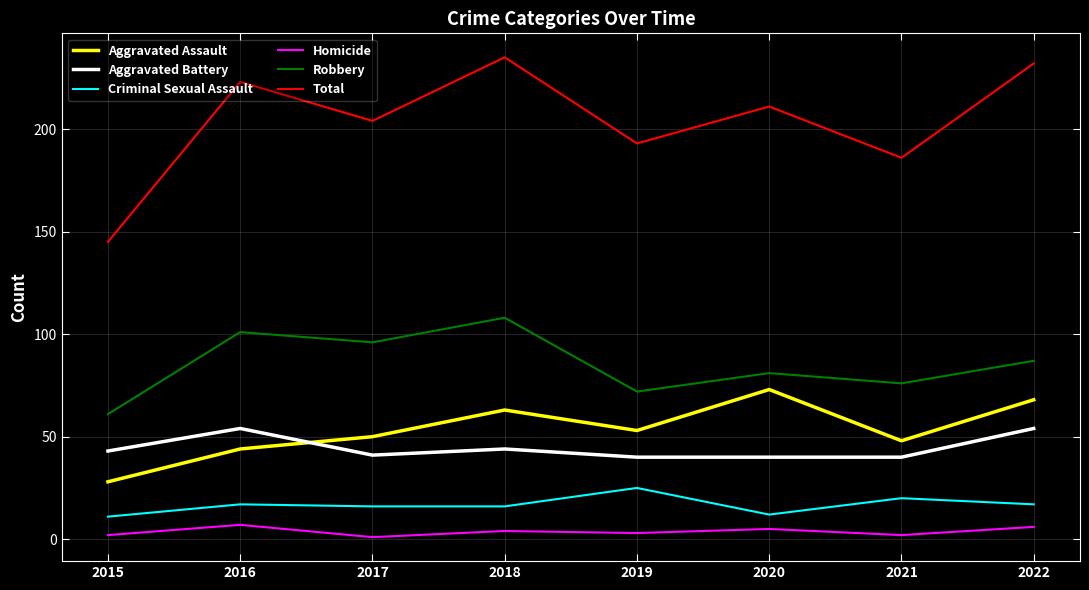

What is the total value across all series at 2016?

446